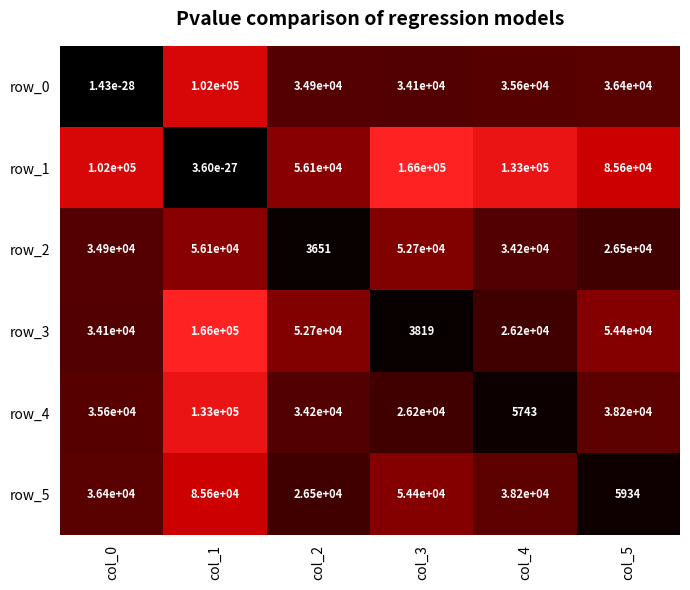

What is the greatest value displayed?

166000.0